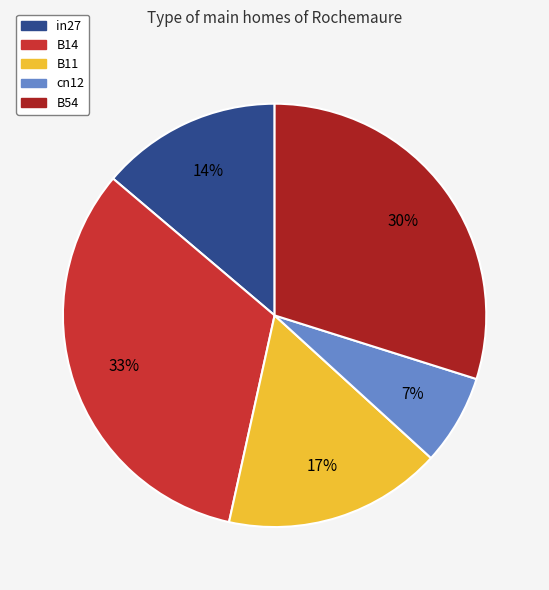

How many slices are in this pie chart?

5